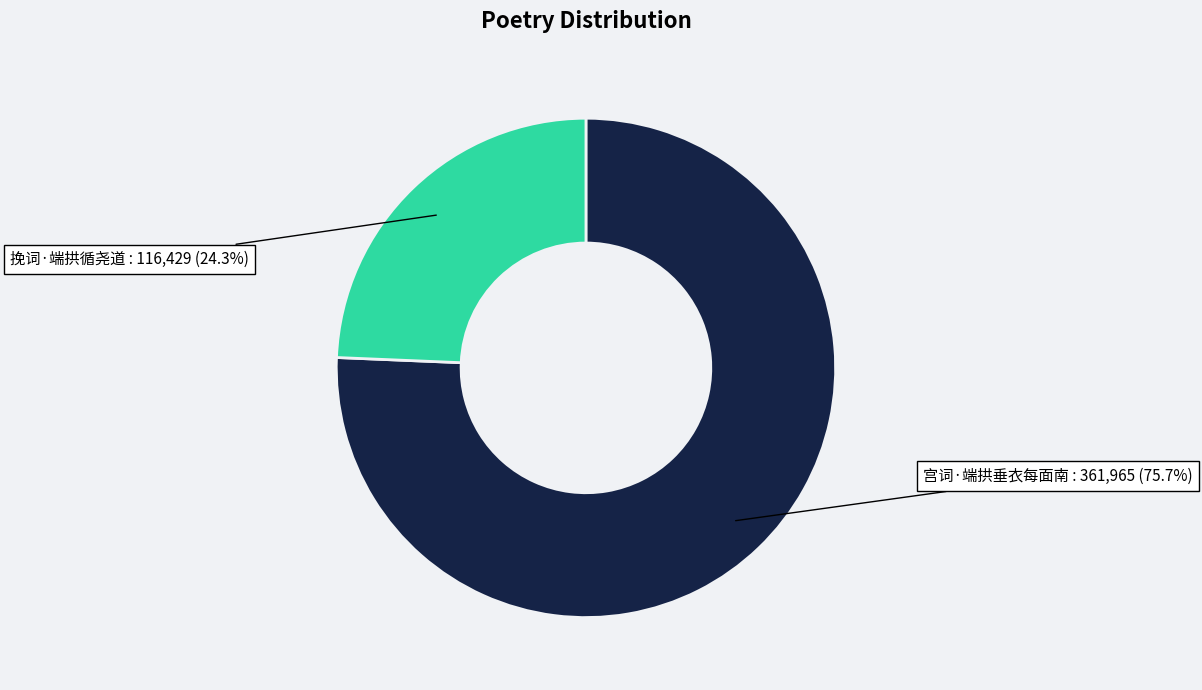

Which category has the biggest portion of the pie?

宫词·端拱垂衣每面南